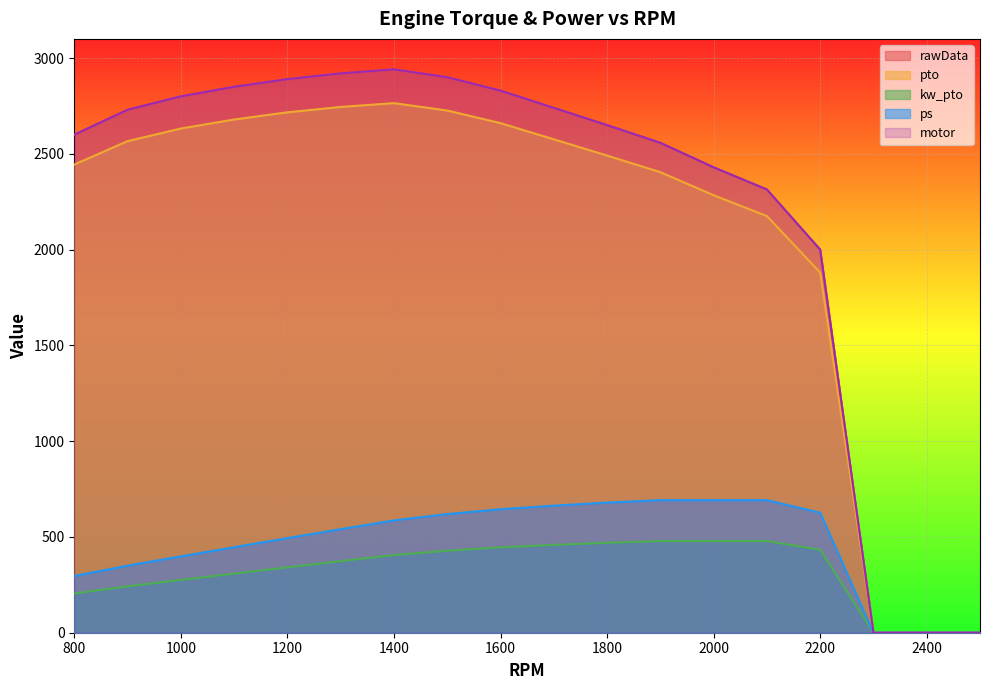

What is the total value across all series at 2100?

7973.3